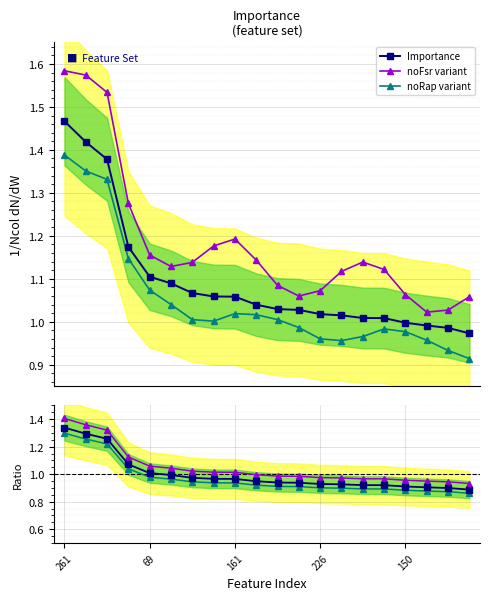

What is the minimum value for noRap variant?

0.9